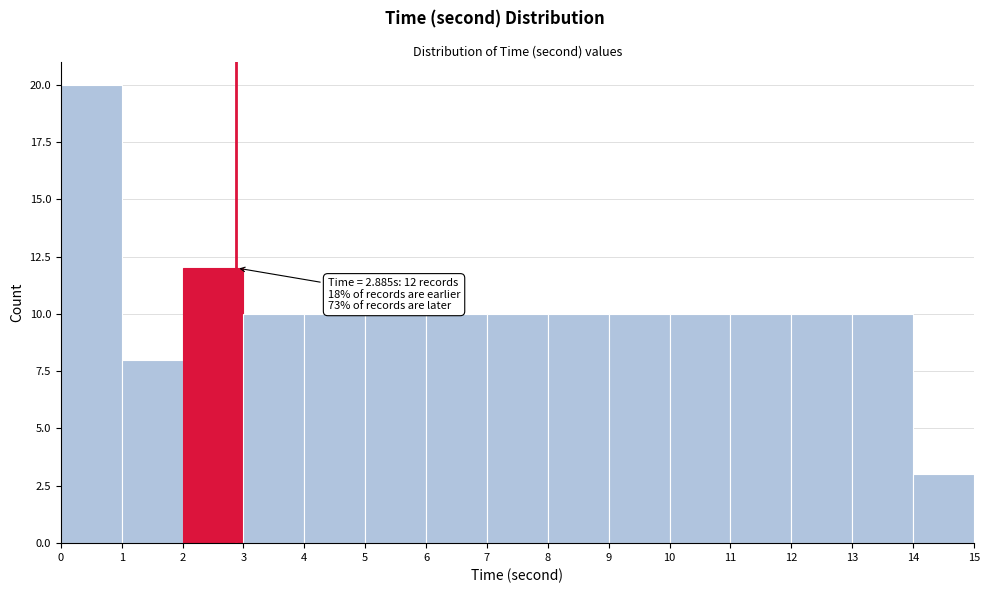

Over which range of the x-axis is the bar tallest?

0 to 1